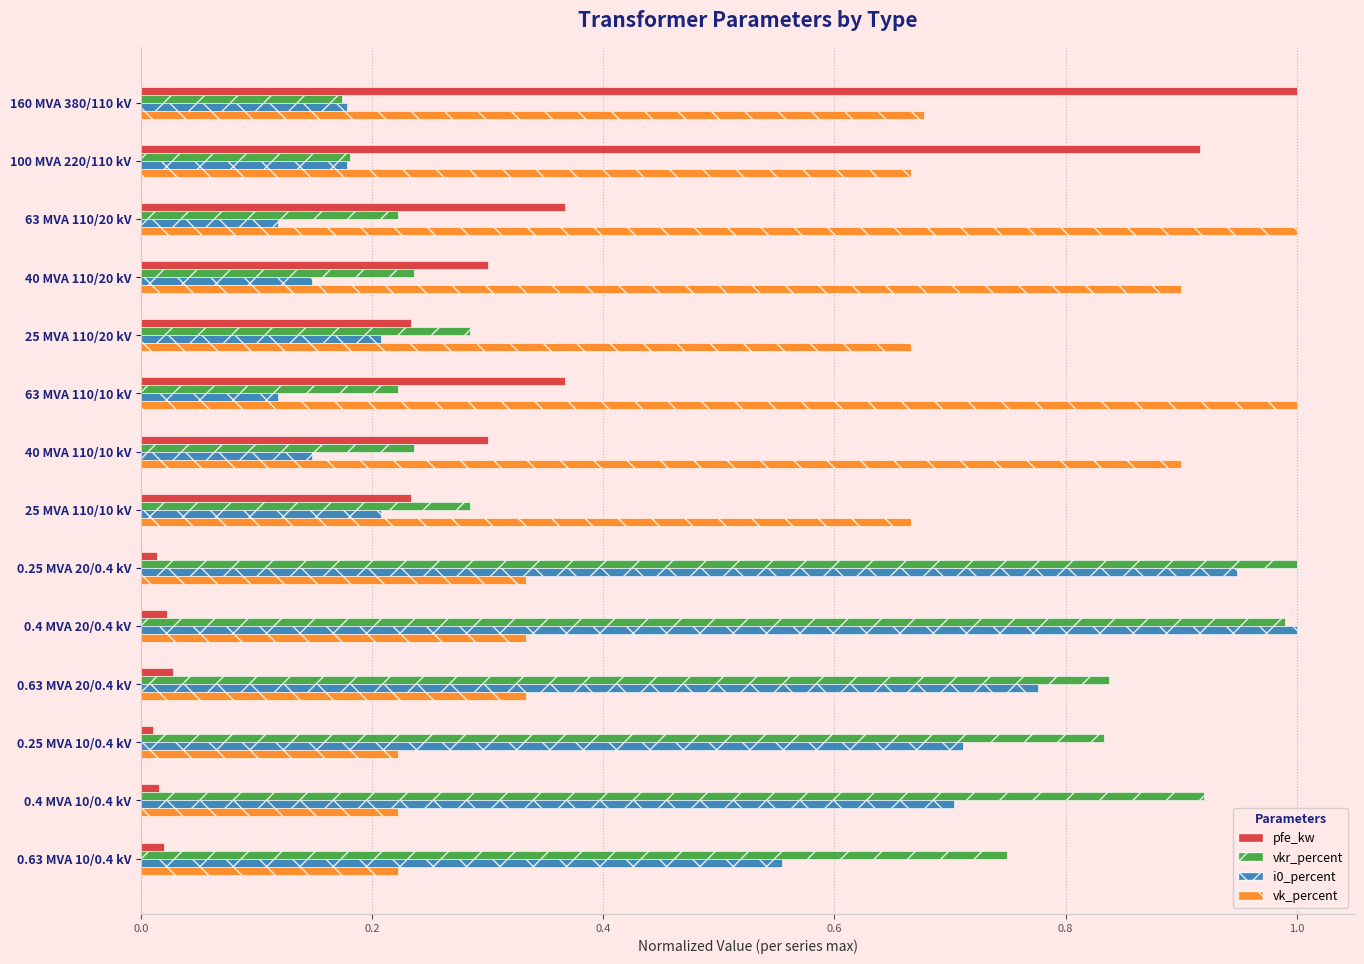

The value of pfe_kw at 40 MVA 110/10 kV is 0.3. True or false?

True